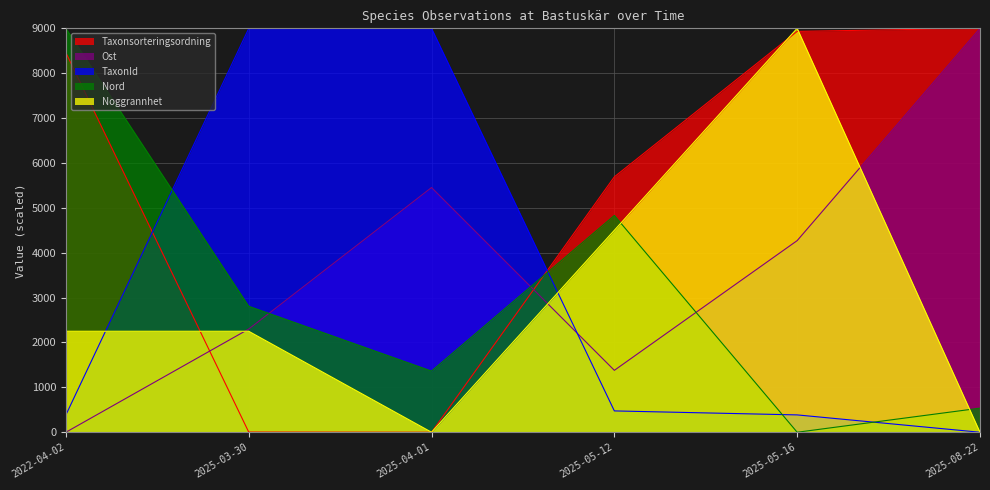

How many lines are shown in the chart?

5